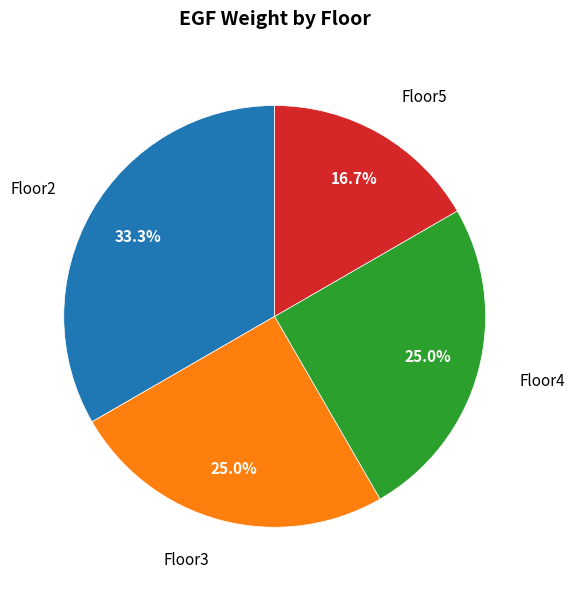

To the nearest percent, what percentage of the pie is Floor5?

17%